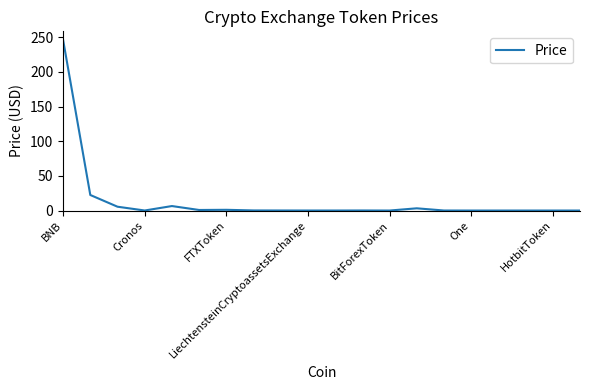

What is the maximum value shown in the chart?

246.2